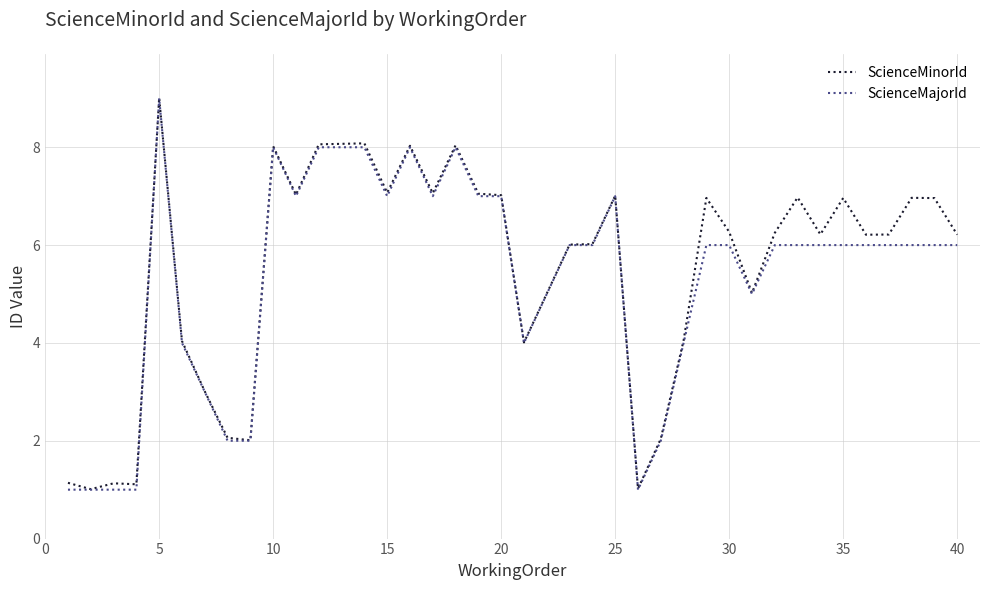

How many ScienceMajorId values are between 4 and 7?

24